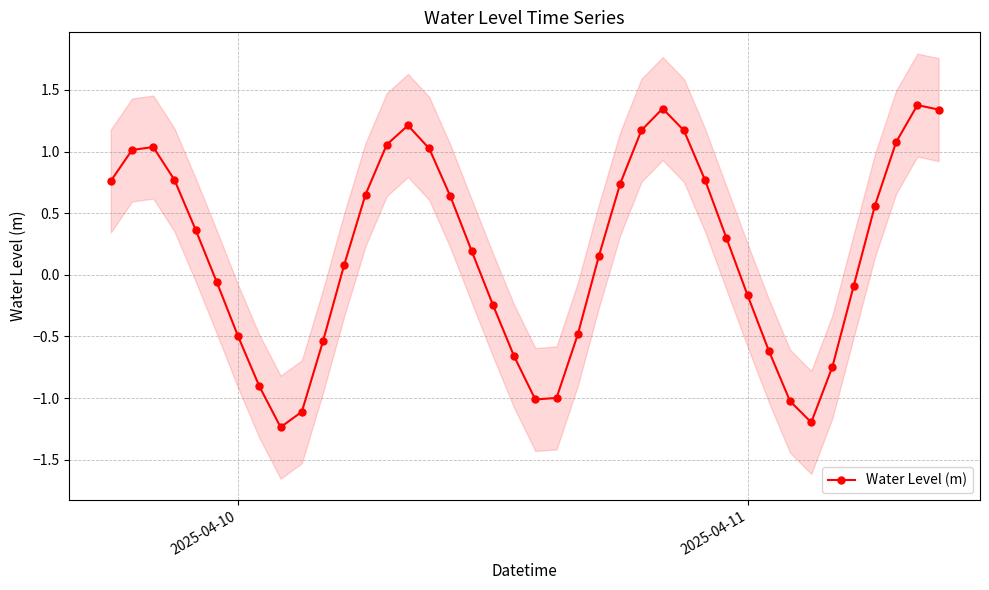

How many interior local valleys does the Water Level (m) series have?

3